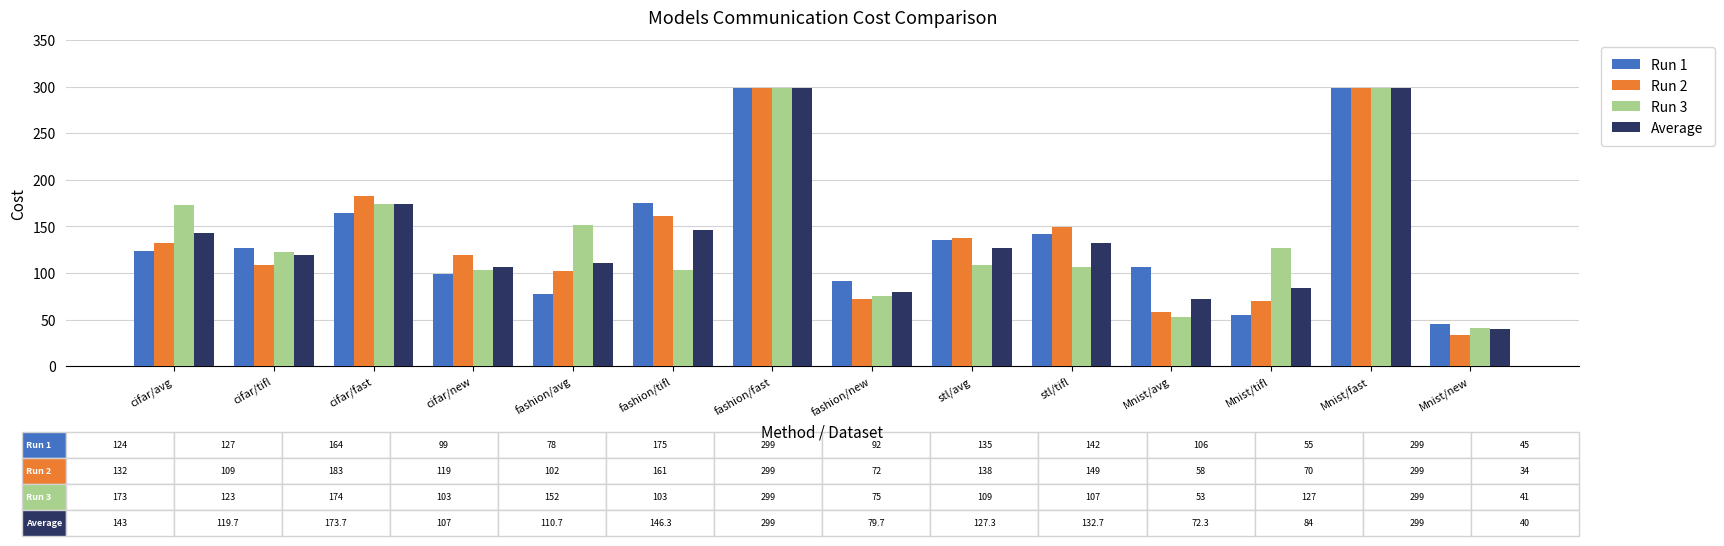

What is the average value of the Run 2 series?

137.5